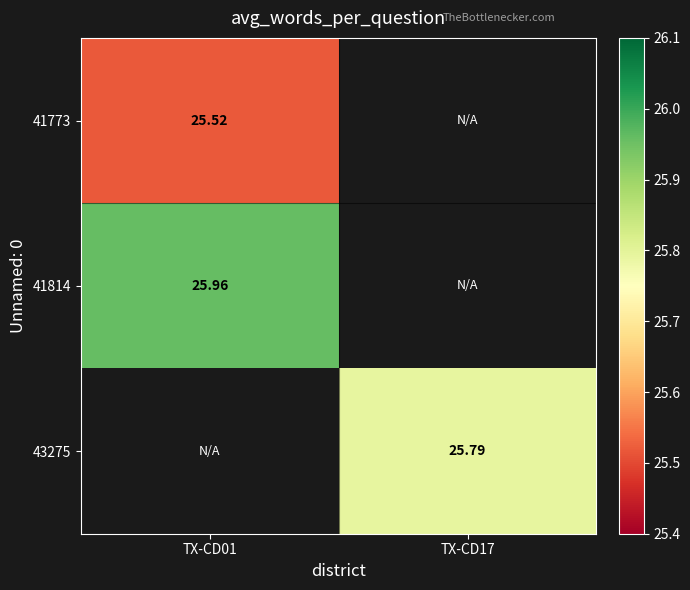

Which series has the widest spread of values?

41773